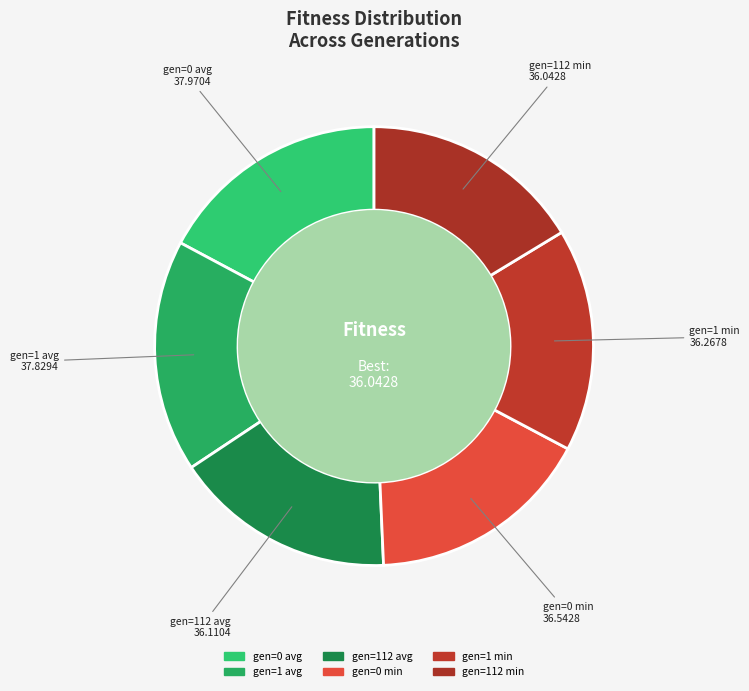

Does any single category account for the majority?

No